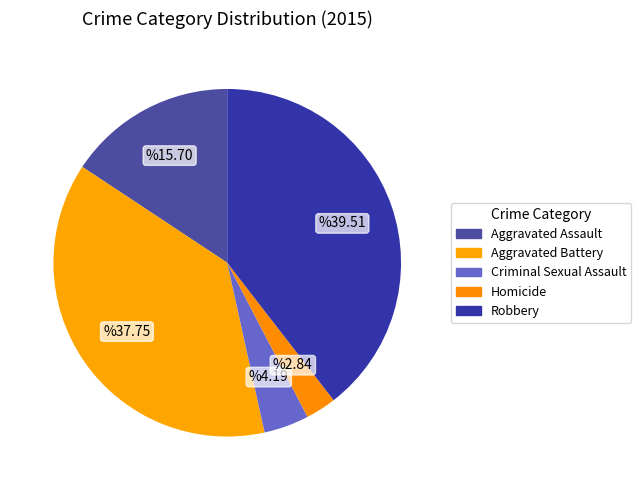

Is Robbery the majority of the pie?

No